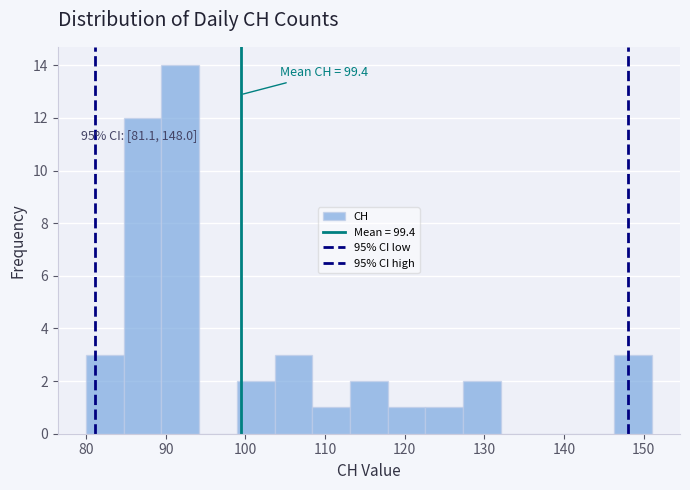

Which range on the x-axis has the tallest bar?

89 to 94